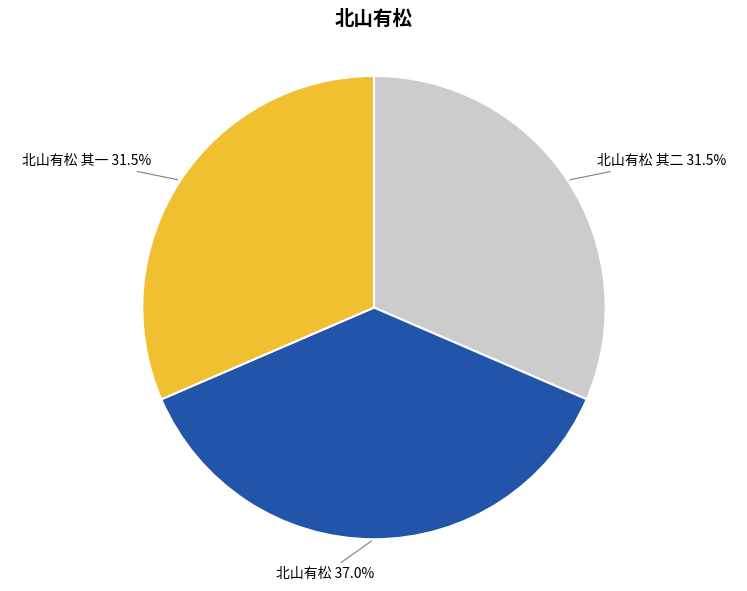

How many slices are in this pie chart?

3